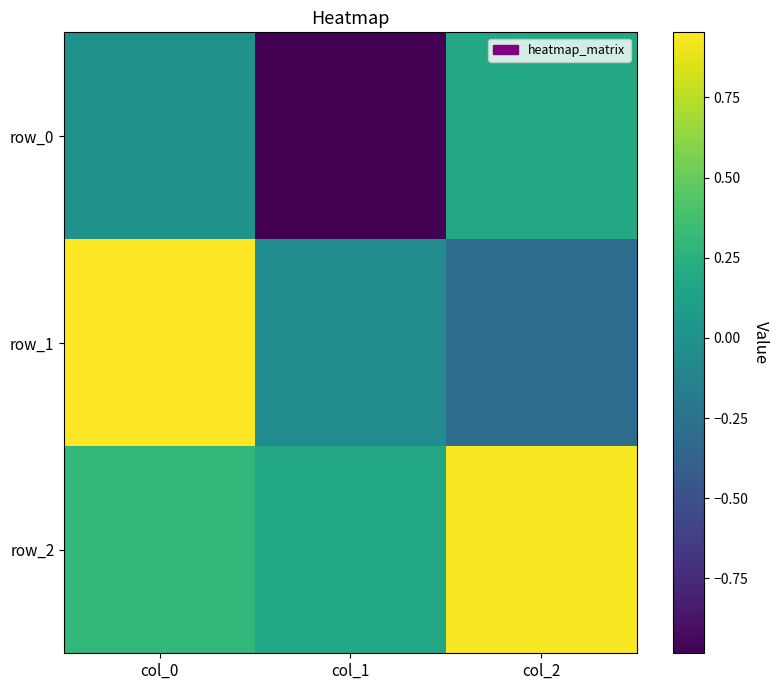

List the labels in order of row_1 value, largest first.

col_0, col_1, col_2